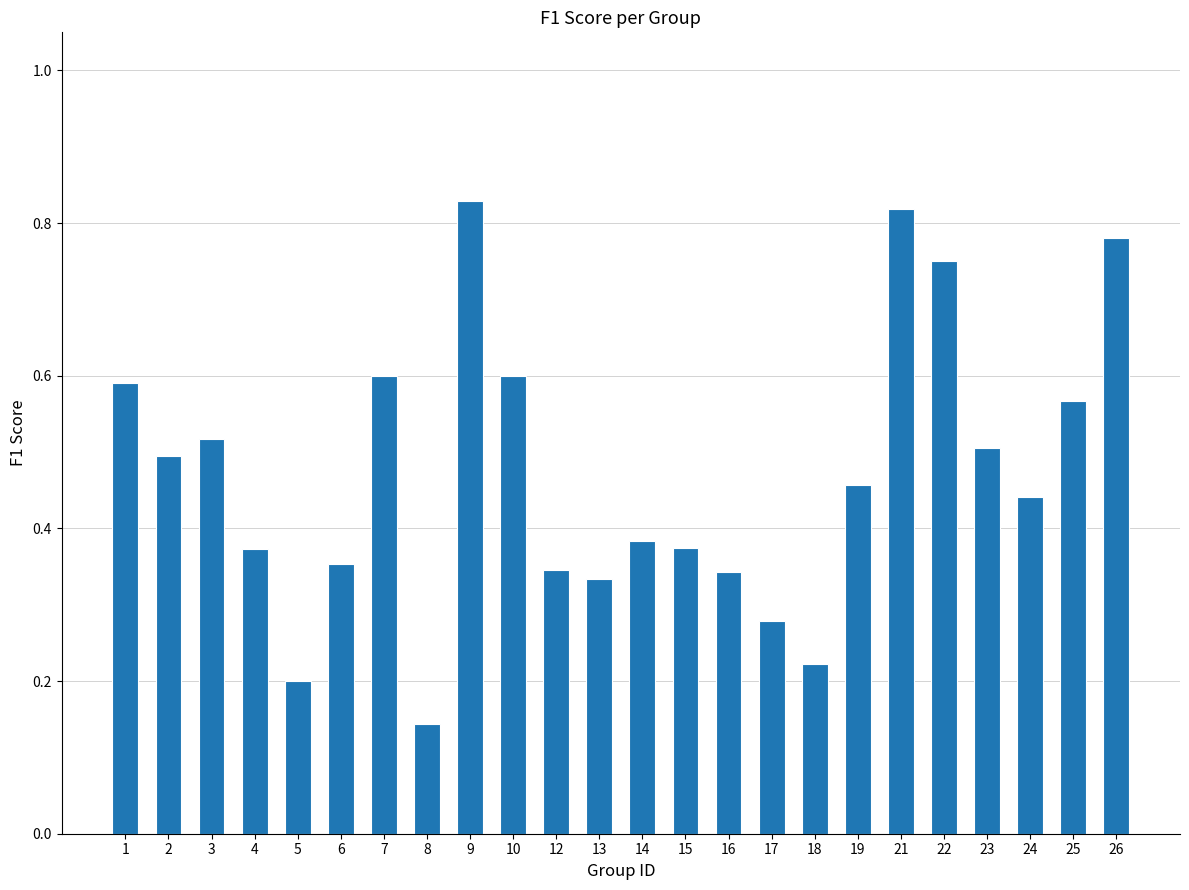

What is the change in value from 5 to 6?

+0.2